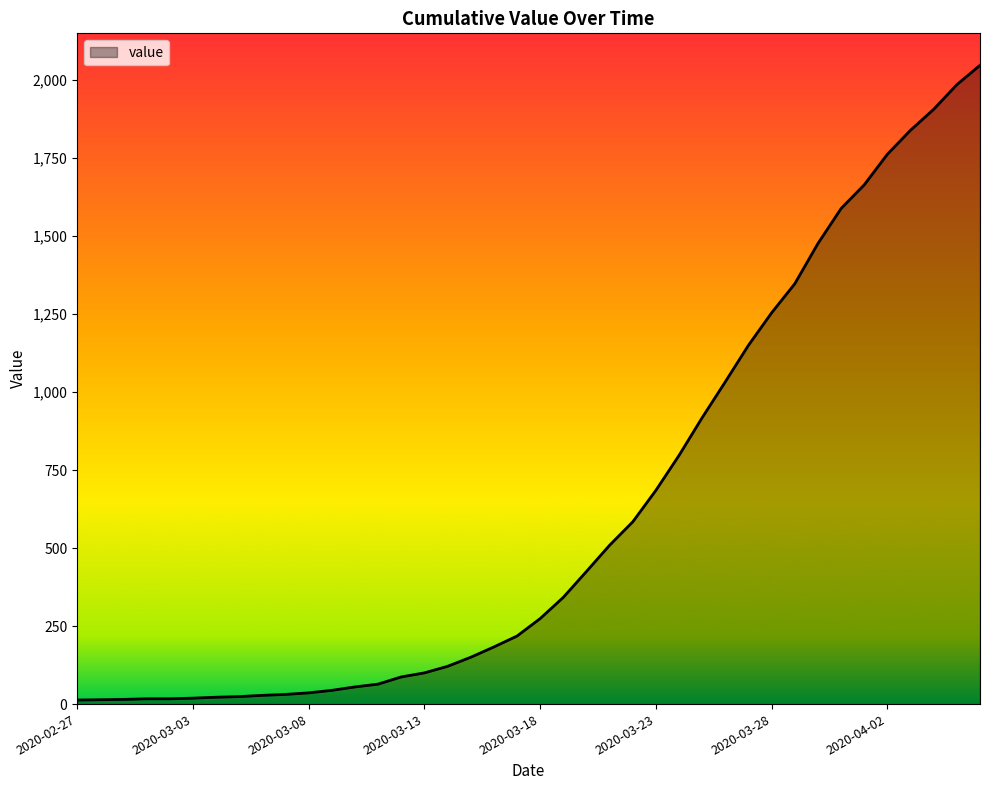

What is the maximum value shown in the chart?

2047